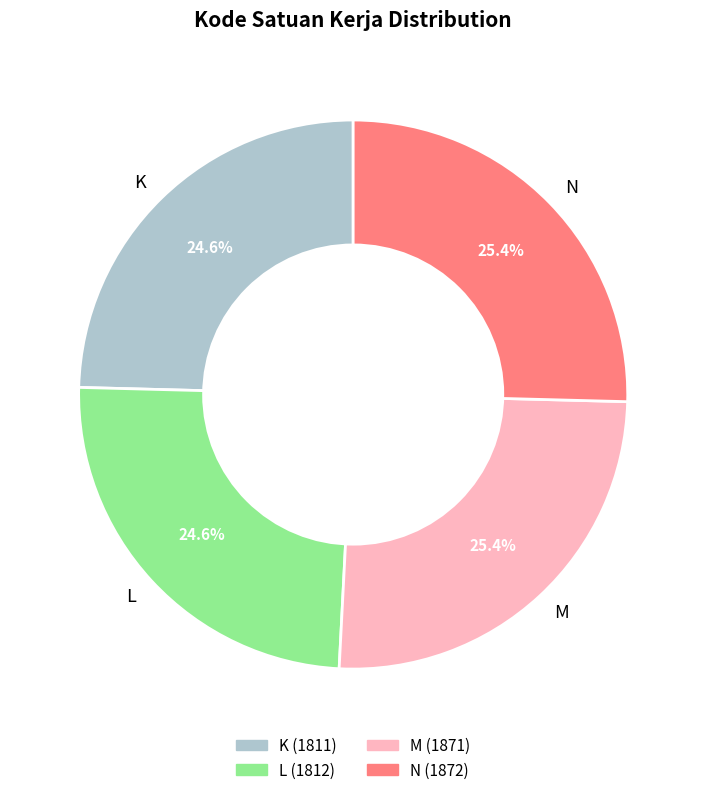

Does L account for over 50% of the chart?

No